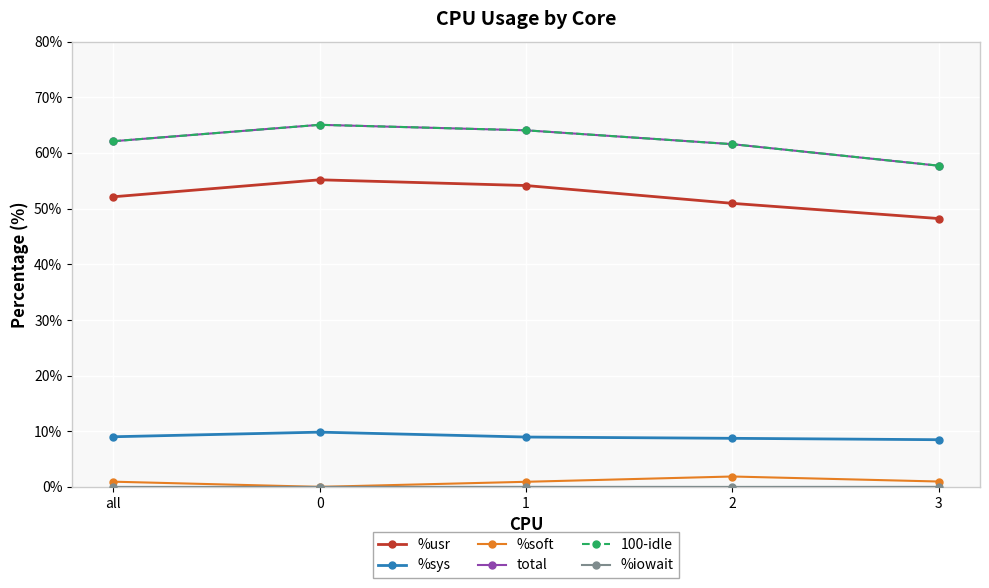

What is the label of the 4th point from the left?

2